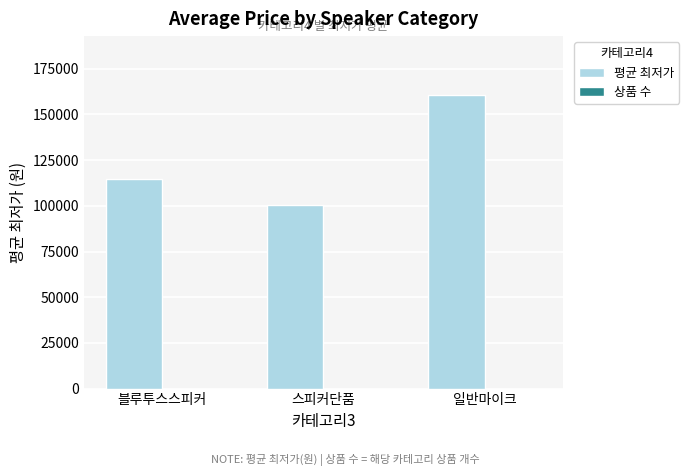

What is the greatest value displayed?

160725.0